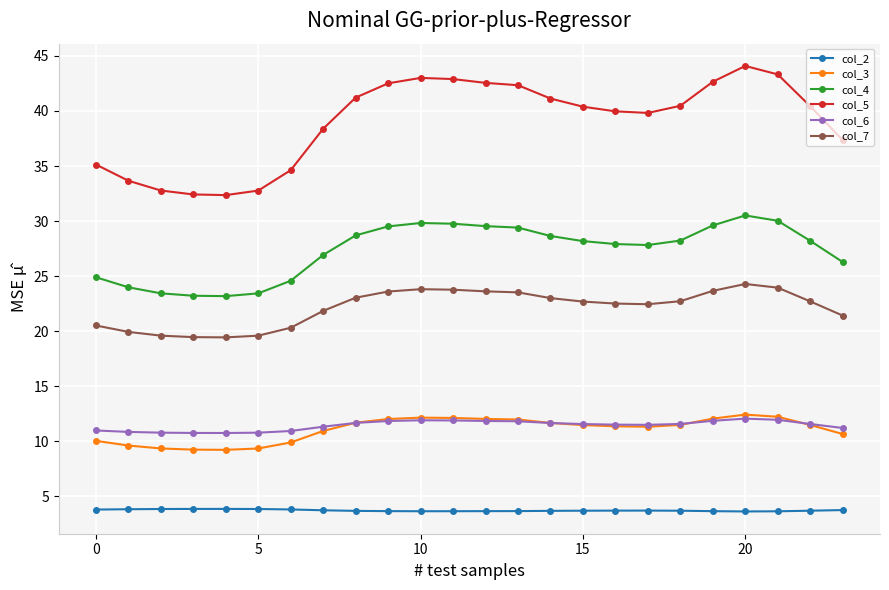

Which series has the widest spread of values?

col_5